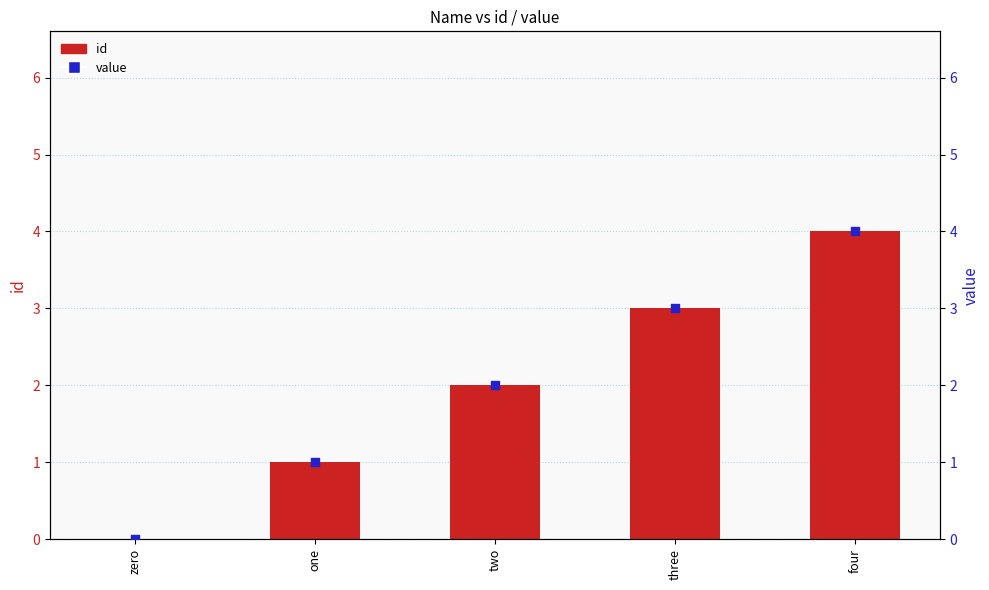

At how many categories does at least one series exceed 3?

1